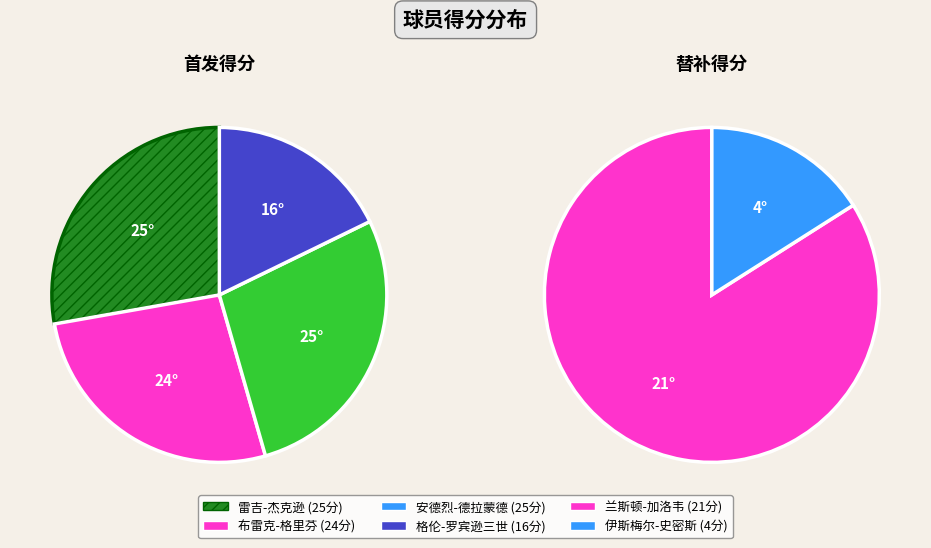

How much of the chart is everything except 格伦-罗宾逊三世?

86.1%